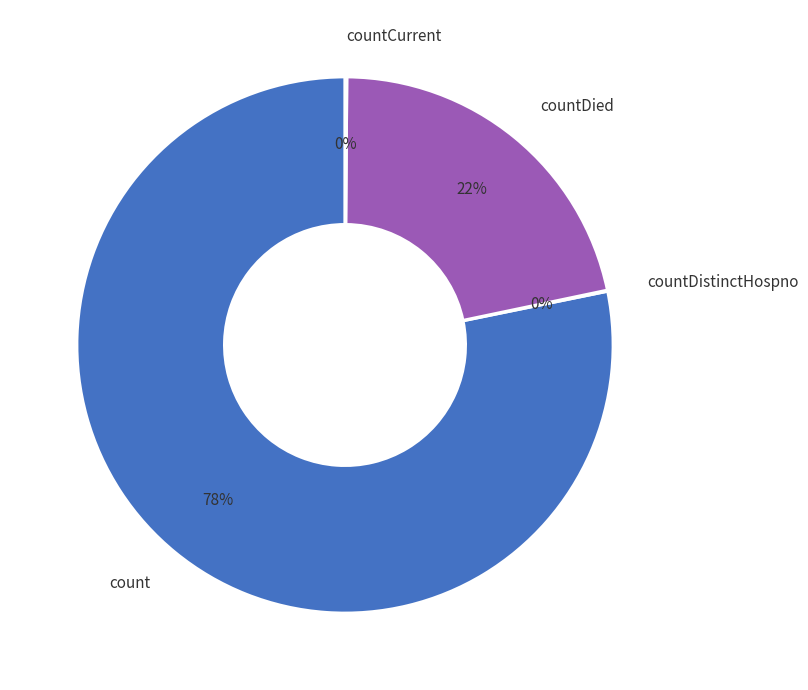

To the nearest percent, what percentage of the pie is count?

78%